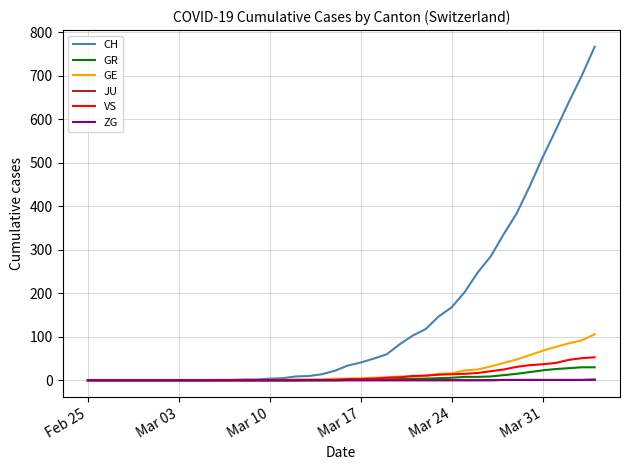

What is the highest value of the CH series?

767